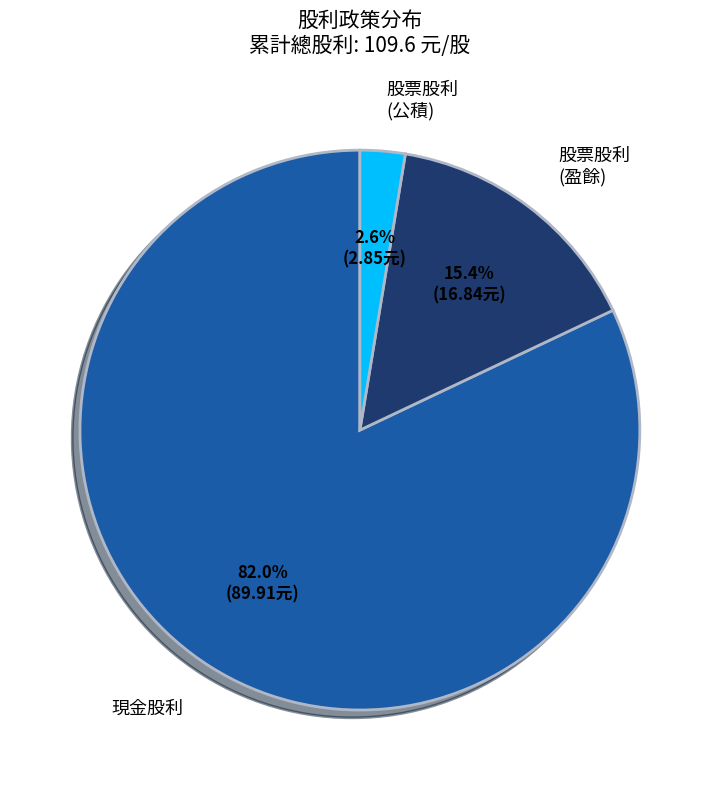

Rank the categories by value from lowest to highest.

股票股利 (公積), 股票股利 (盈餘), 現金股利